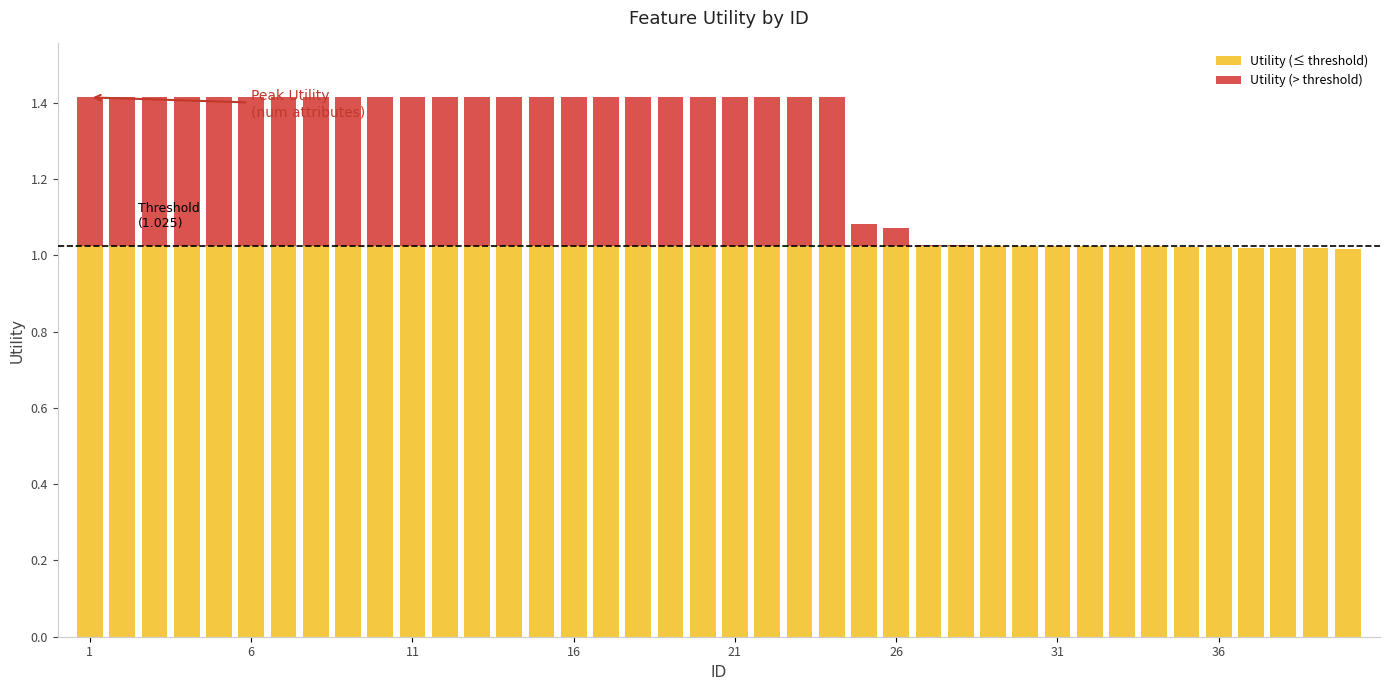

How many Utility (≤ threshold) values are between 1 and 2?

40